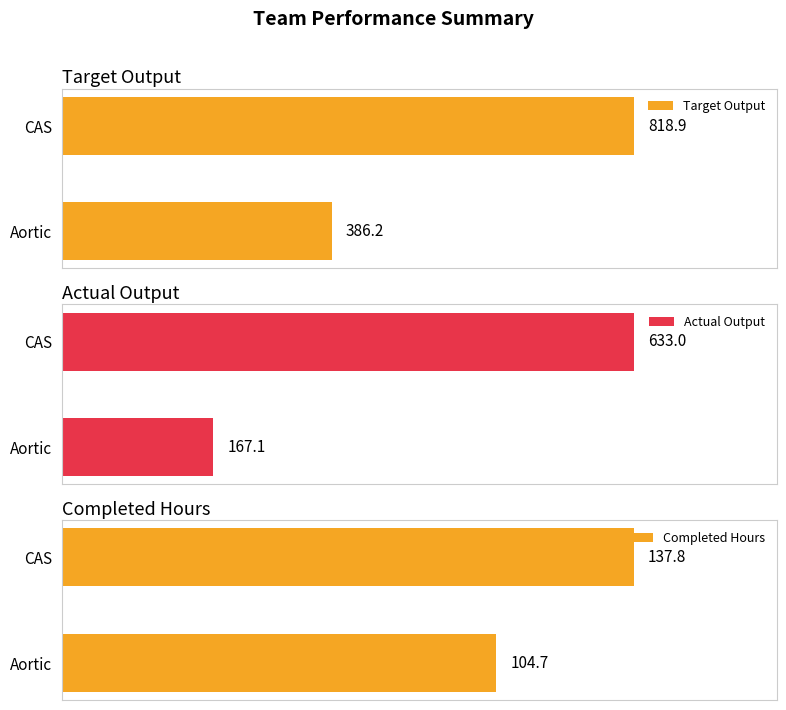

Rank the series by their average value, from lowest to highest.

Completed Hours, Actual Output, Target Output